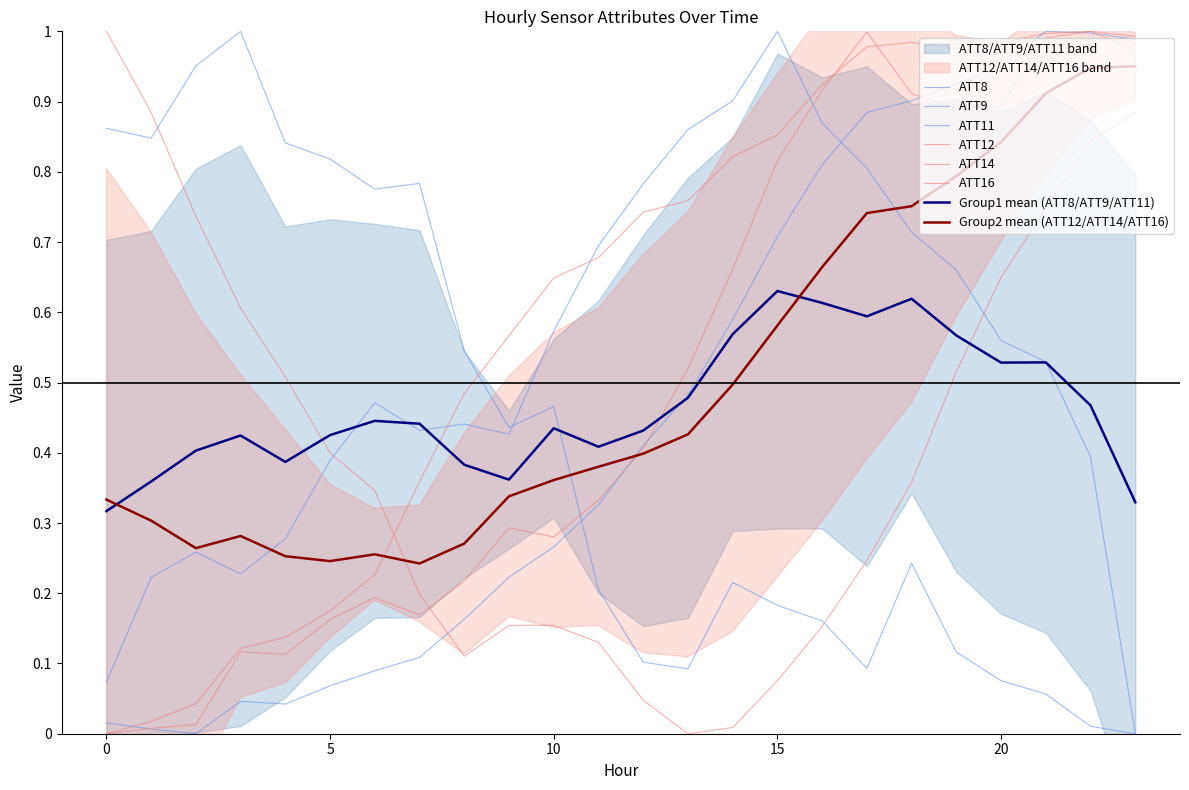

Which has a higher value, 2 or 12?

2